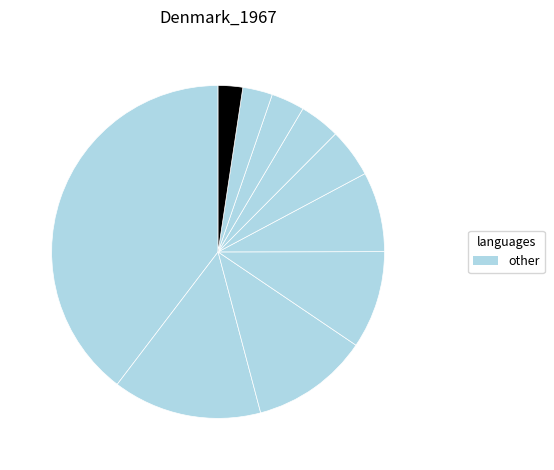

To the nearest percent, what is the difference between the largest and smallest slice percentages?

37%